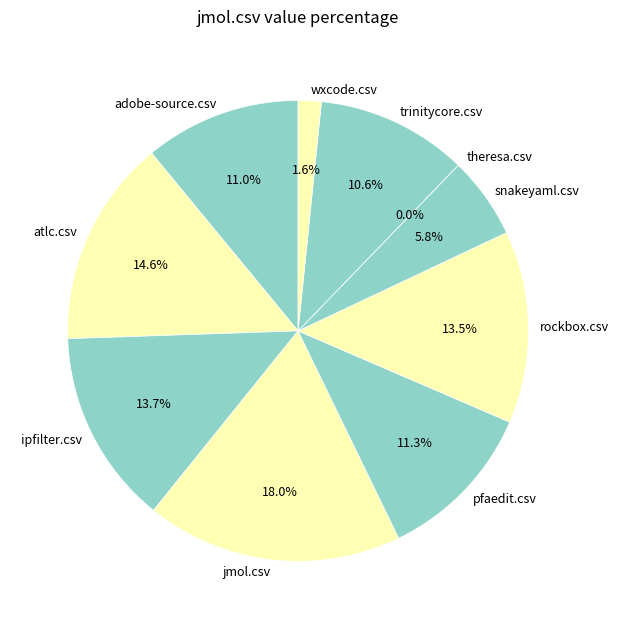

To the nearest percent, what is the average slice percentage?

10%